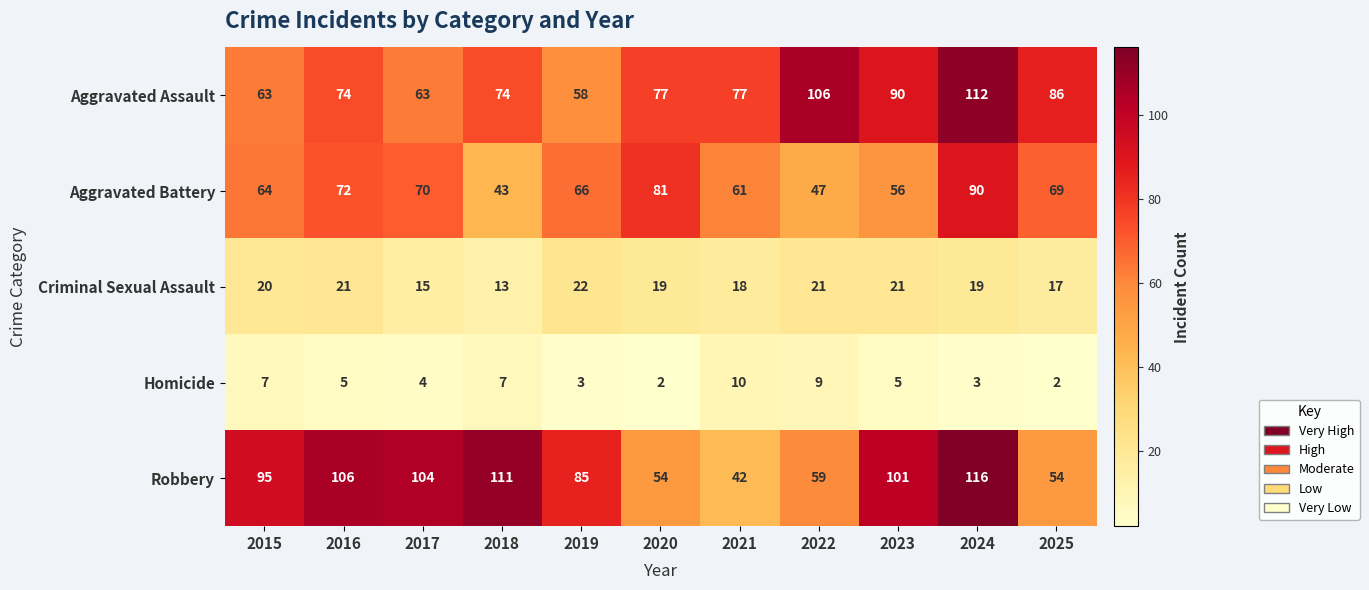

Rank the series at 2017 from lowest to highest value.

Homicide, Criminal Sexual Assault, Aggravated Assault, Aggravated Battery, Robbery